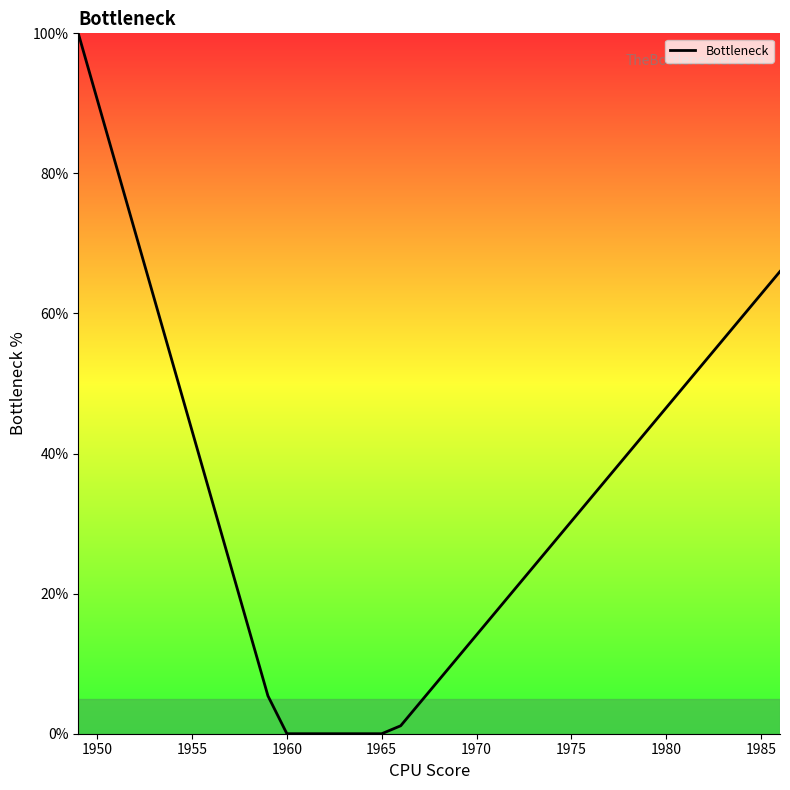

What is the maximum value shown in the chart?

100.0